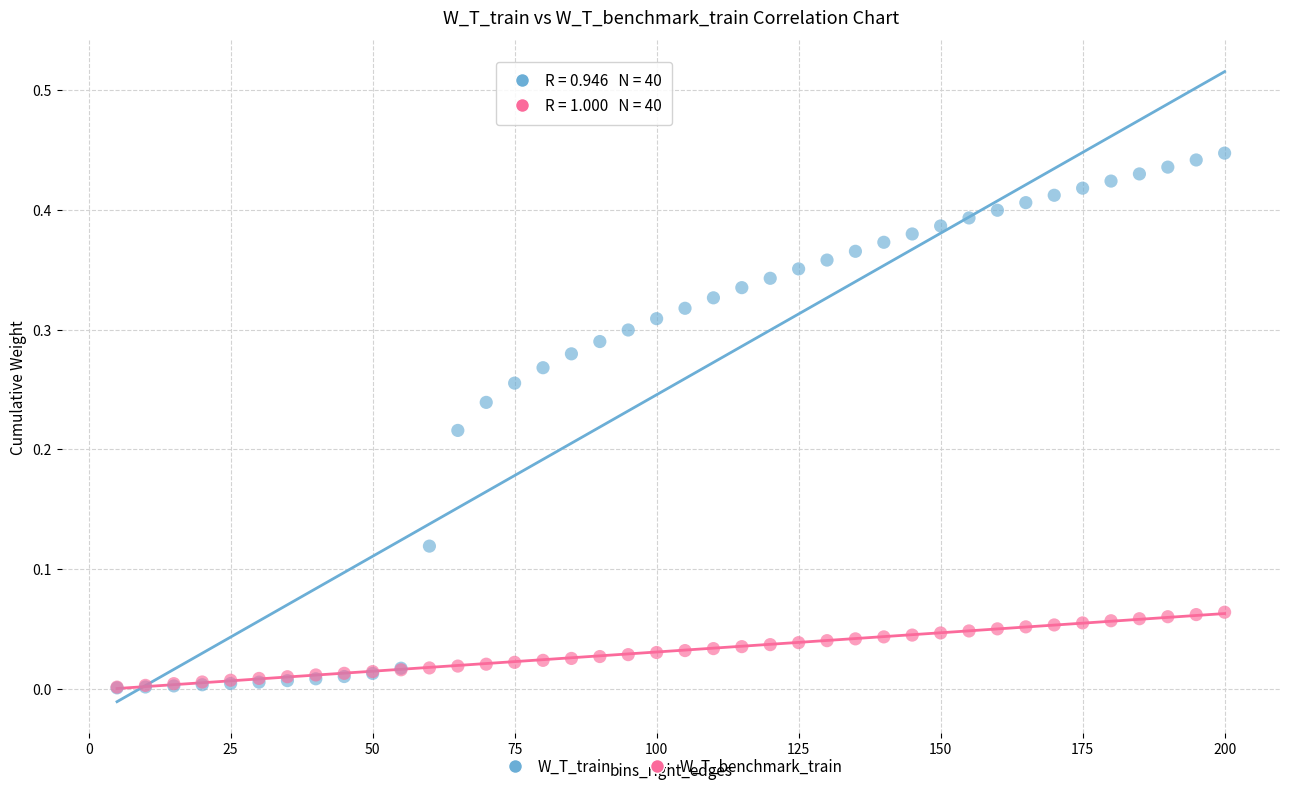

Which series contains the highest Y value?

W_T_train